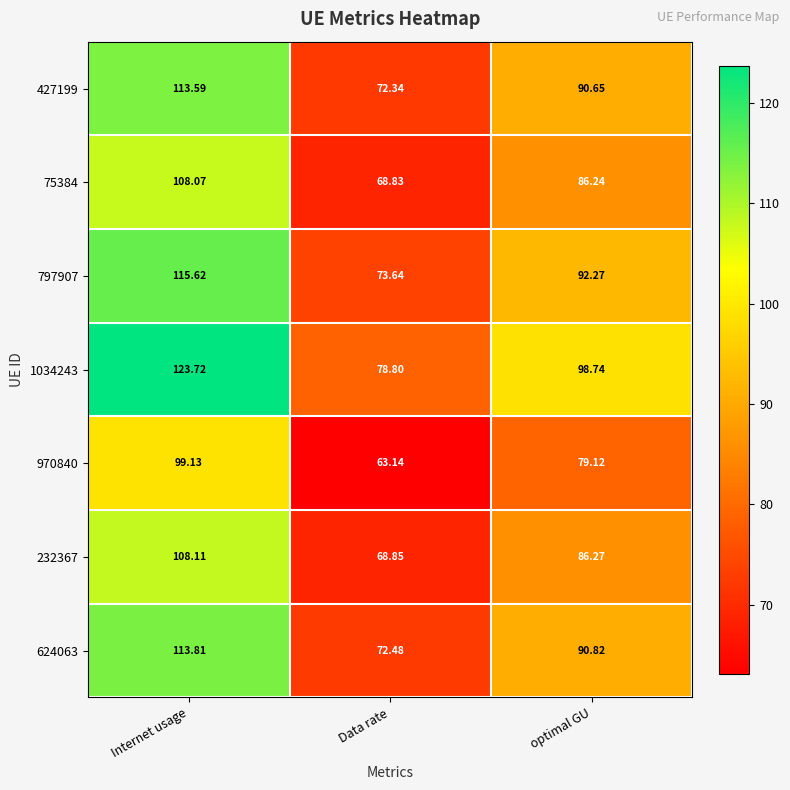

Which series has the largest total across all categories?

1034243